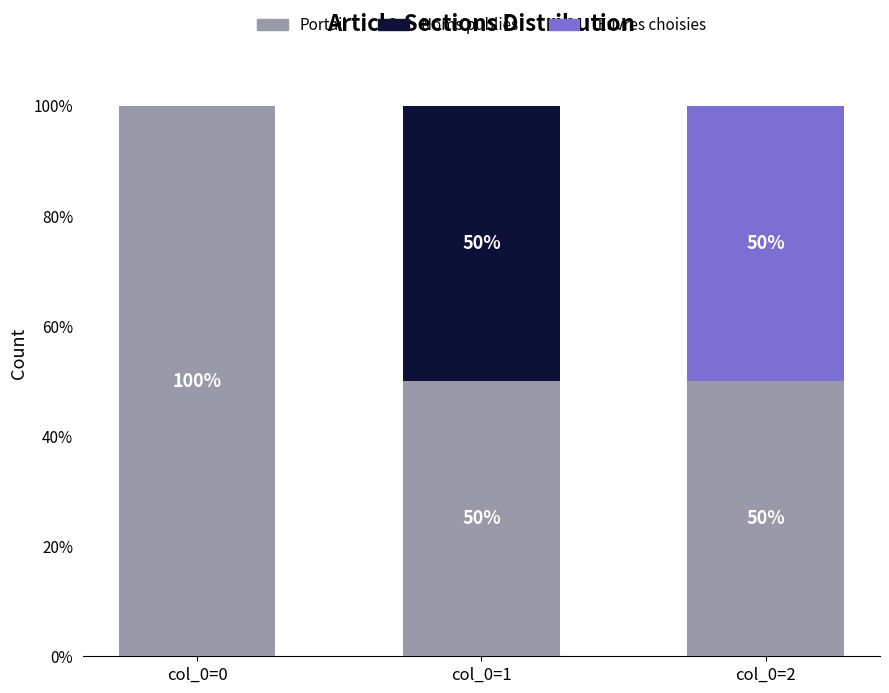

What is the maximum value for Portail?

100